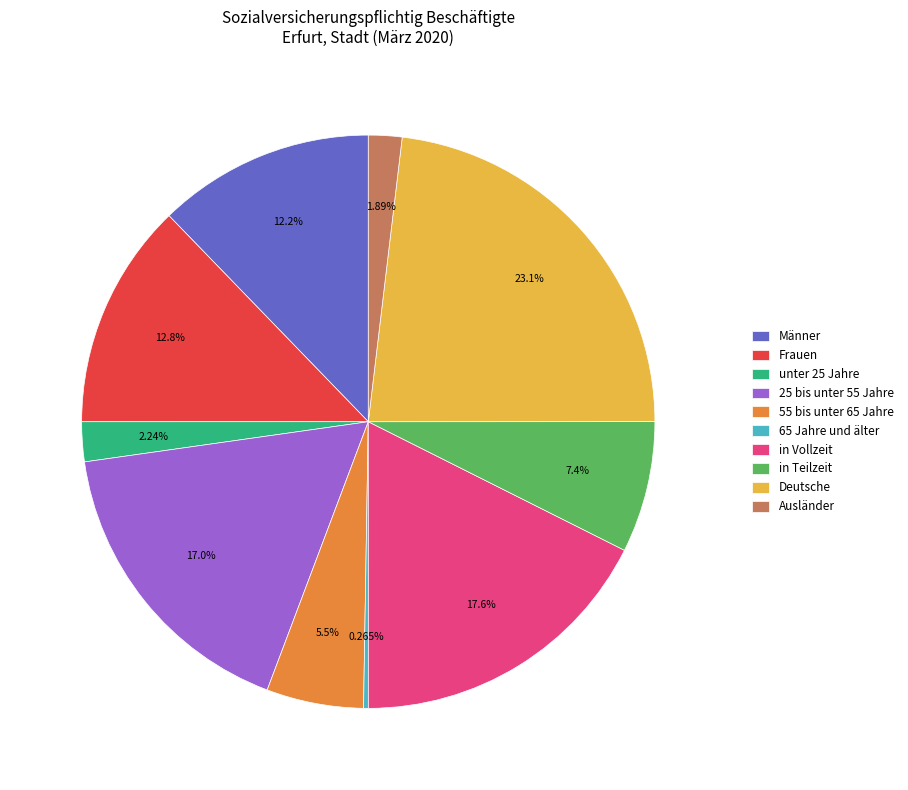

Which slice is the largest?

Deutsche